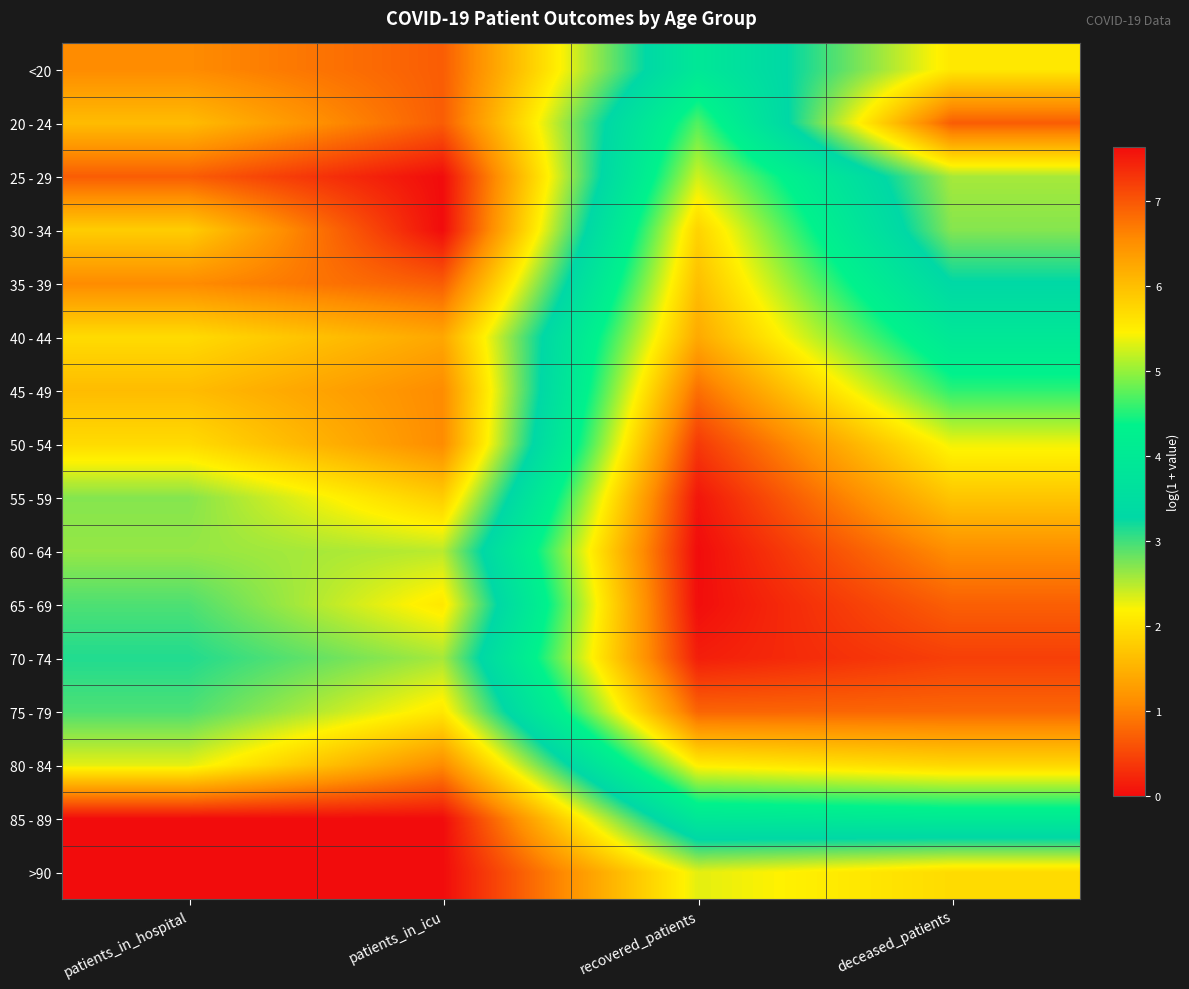

At how many categories does at least one series exceed 2?

4